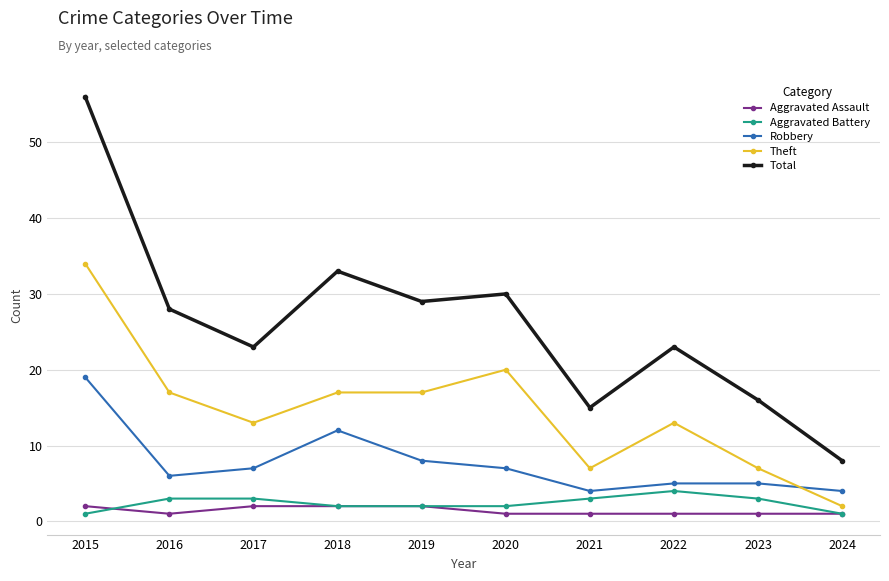

How many interior local valleys does the Total series have?

3